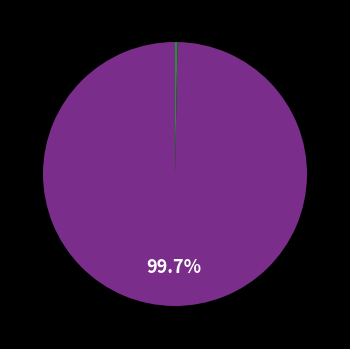

Is there a majority slice in this chart?

Yes